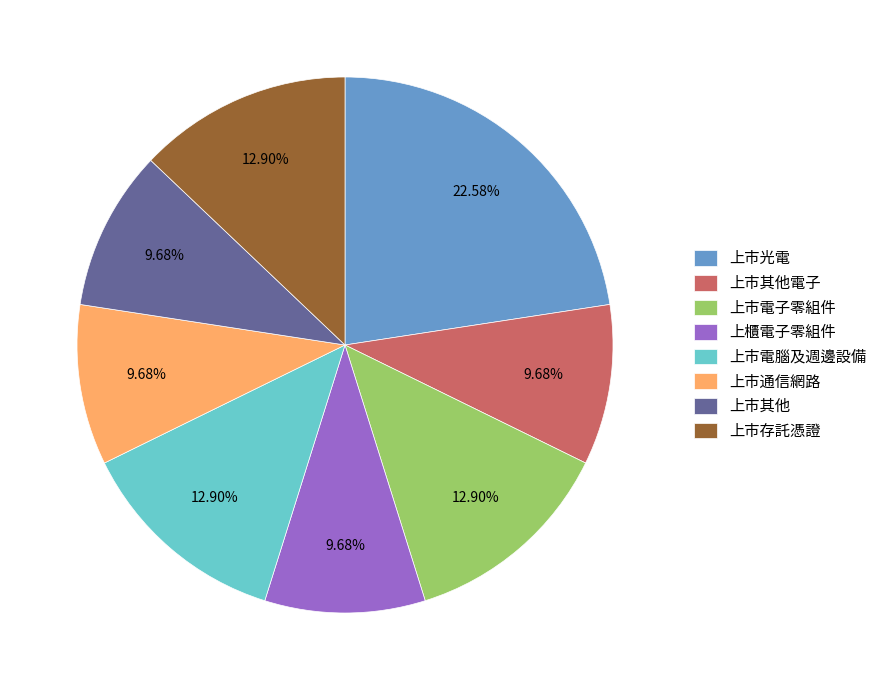

Is 上市其他 the majority of the pie?

No